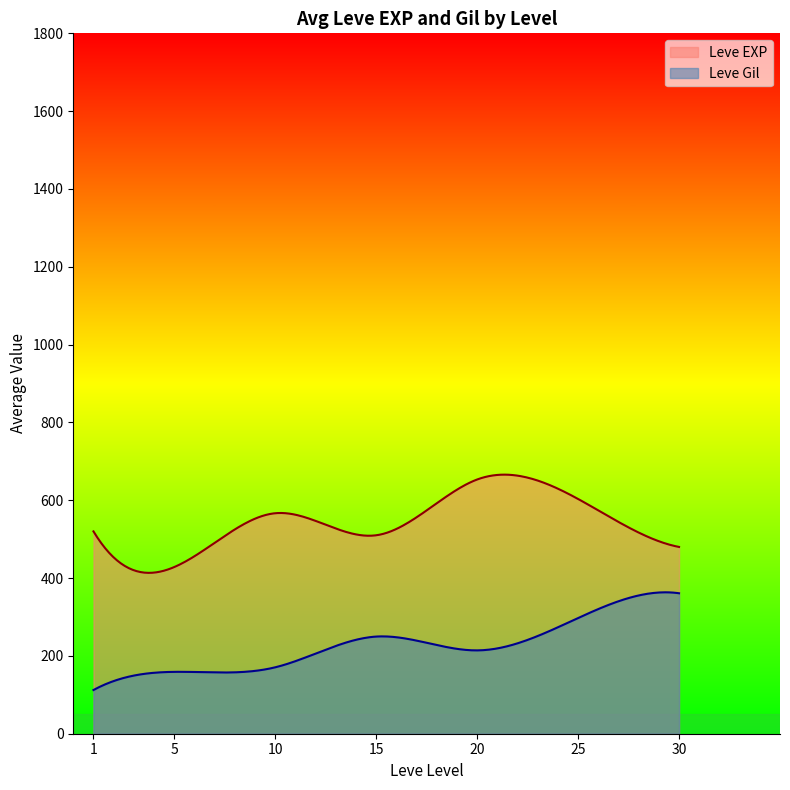

What is the smallest value displayed?

112.3